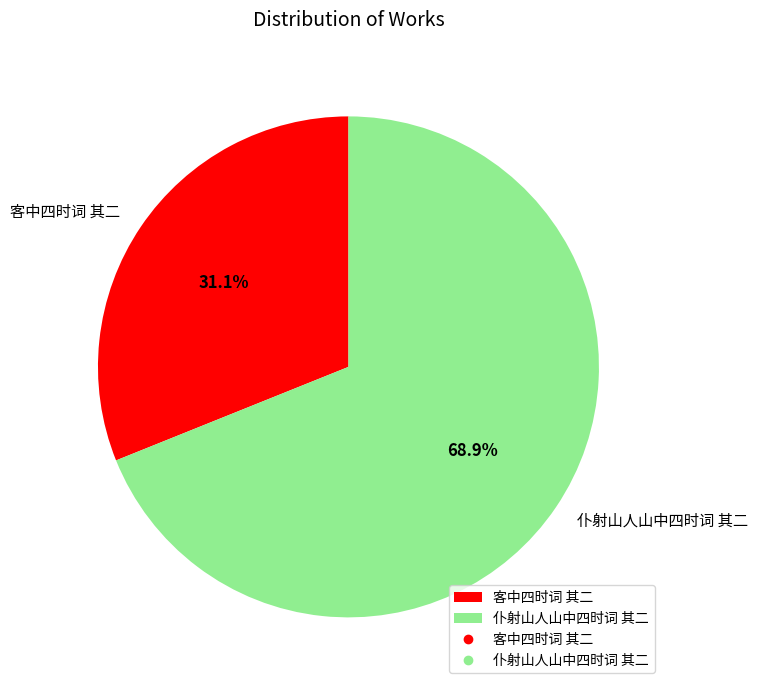

What is the smallest slice in the pie chart?

客中四时词 其二